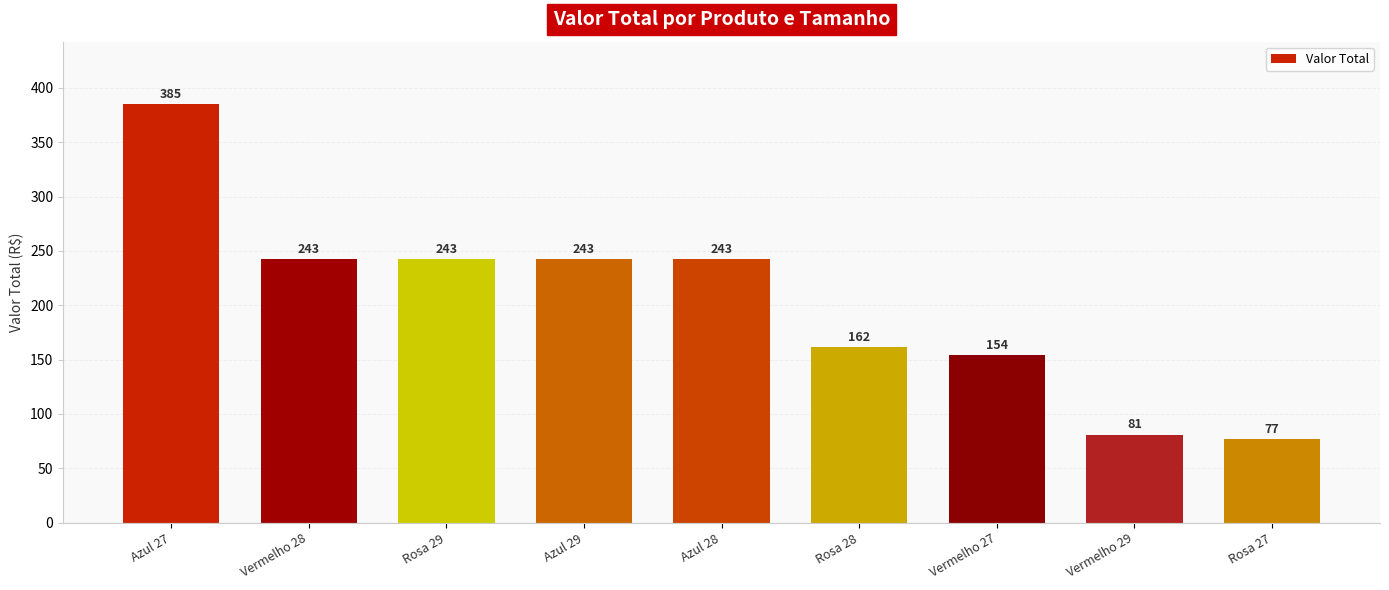

Does the chart contain any negative values?

No